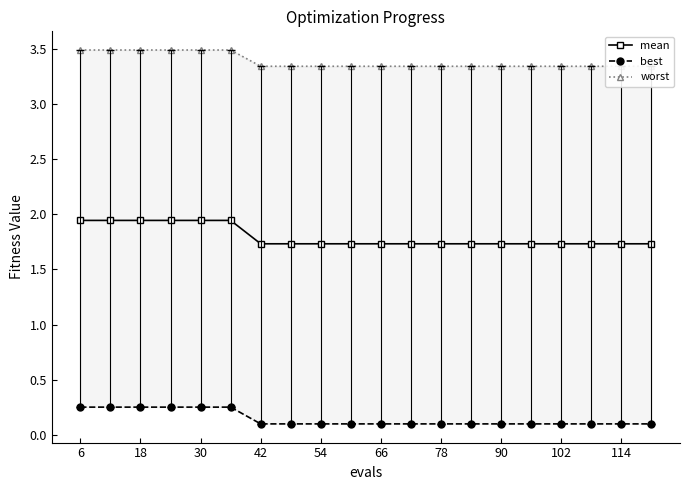

What are all the series names shown in the legend?

mean, best, worst